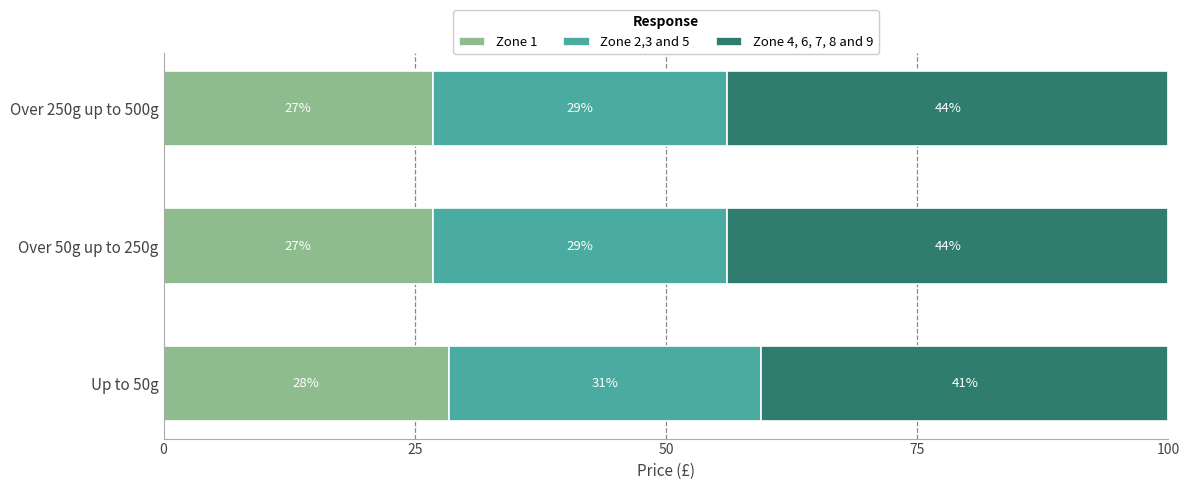

What is the sum of all Zone 4, 6, 7, 8 and 9 values?

128.3